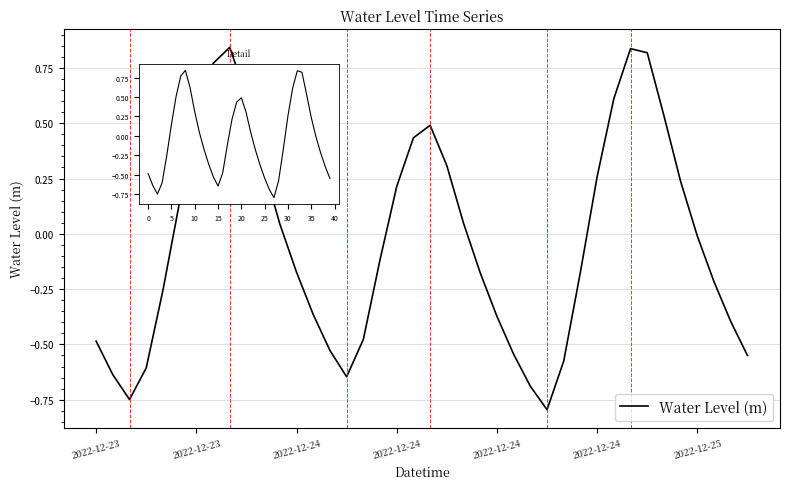

How many points are higher than both their immediate neighbors (excluding endpoints)?

3